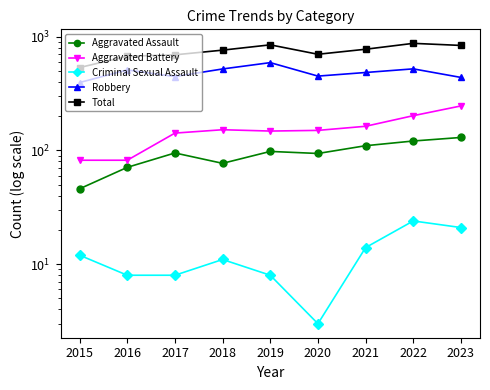

At which category does the chart reach its peak across all series?

2022